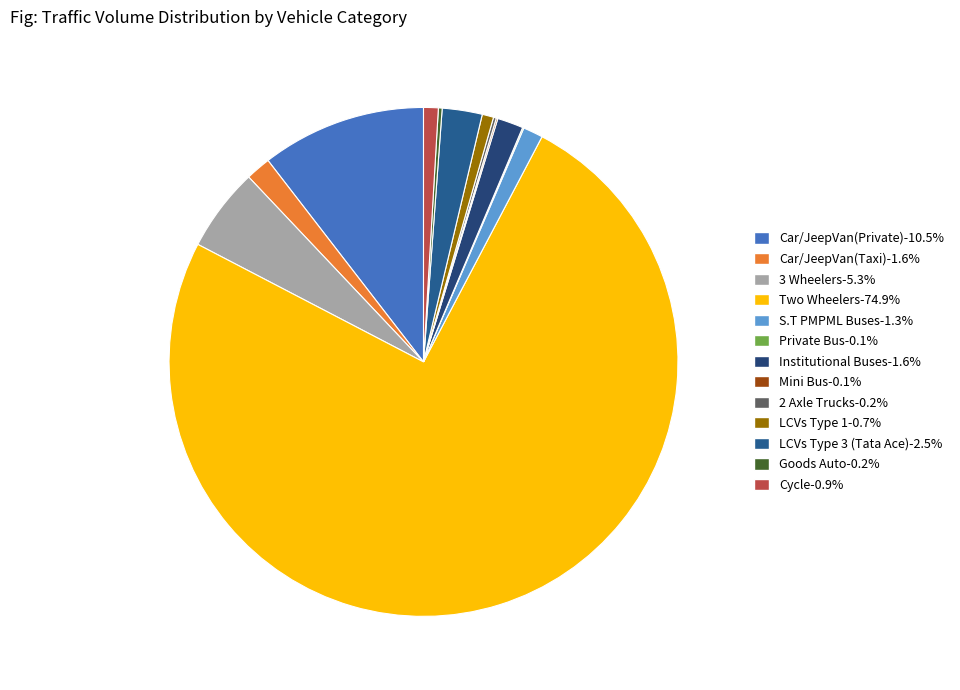

What is the total percentage of 3 Wheelers and Car/JeepVan(Private)?

15.8%